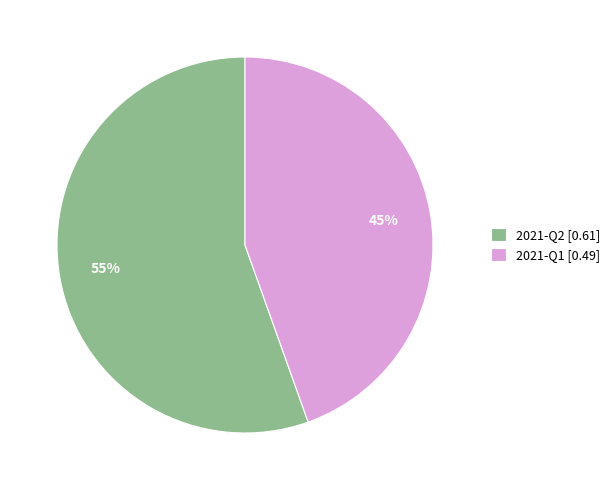

What is the largest slice in the pie chart?

2021-Q2